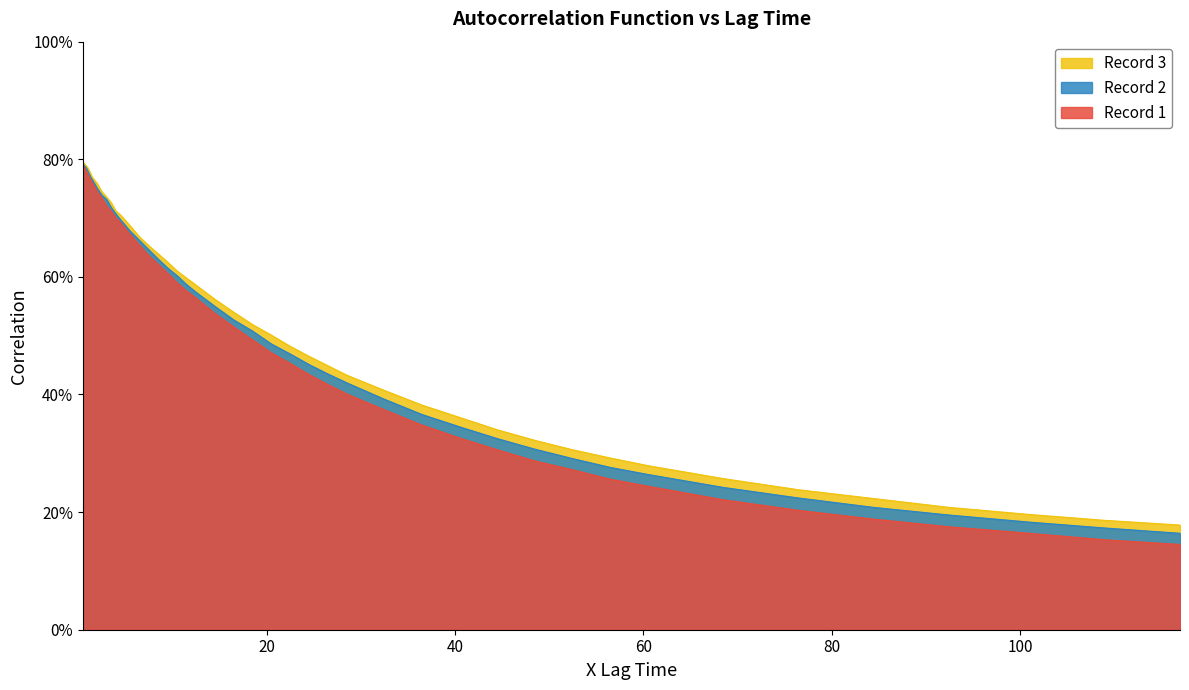

True or false: Record 2 and Record 3 cross at least once.

False